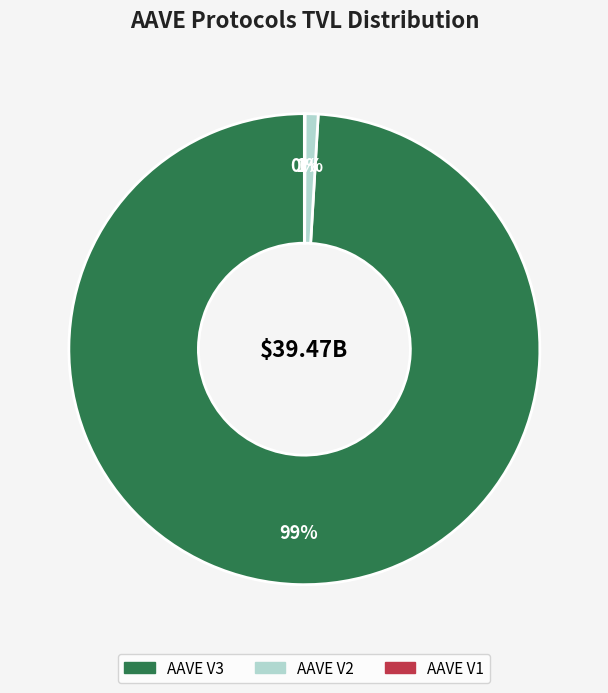

To the nearest percent, what percentage of the pie is AAVE V3?

99%